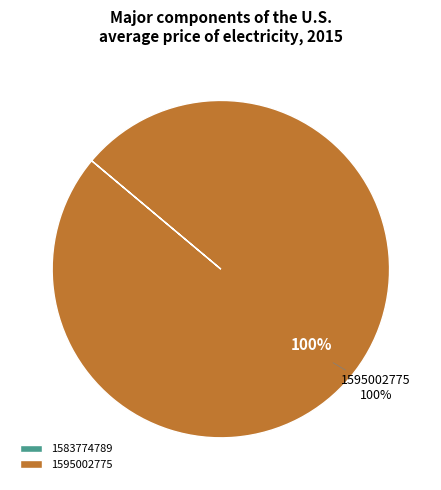

What is the largest slice in the pie chart?

1595002775